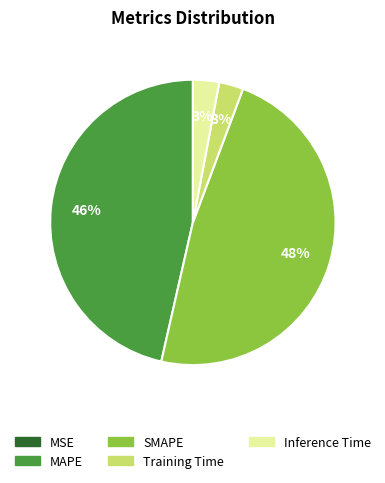

Is there any slice that represents more than half of the pie?

No